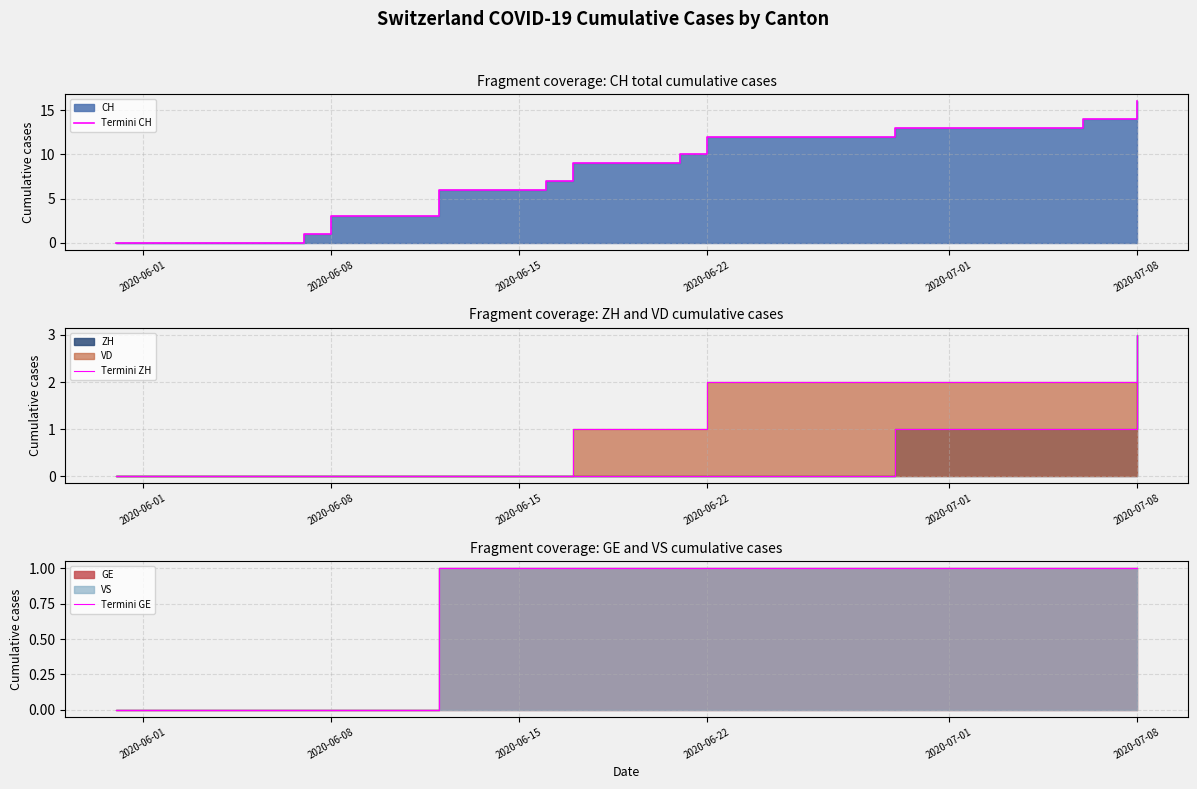

How many values in the Termini ZH series exceed 0?

4